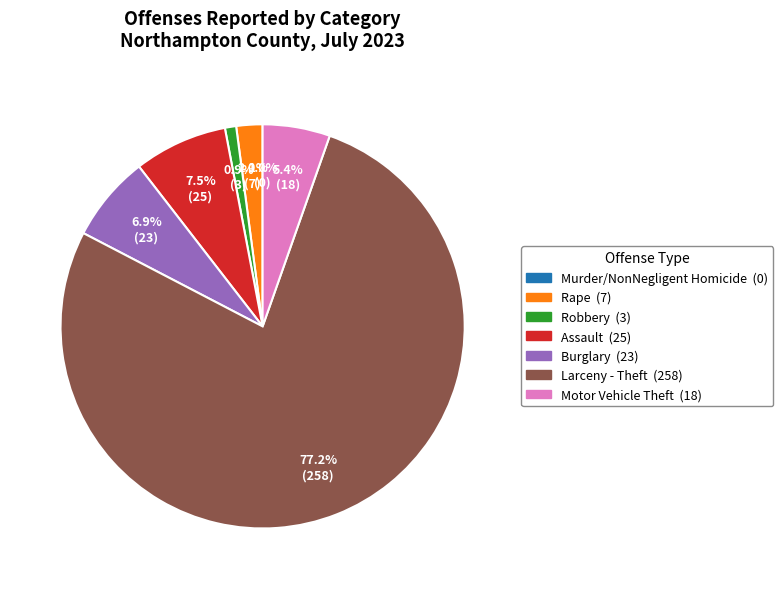

What percentage is NOT represented by Motor Vehicle Theft?

94.6%